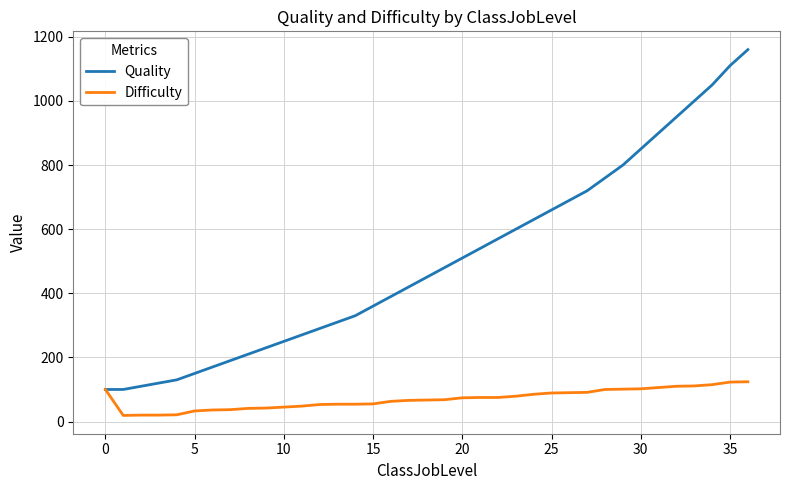

What is the maximum value shown in the chart?

1160